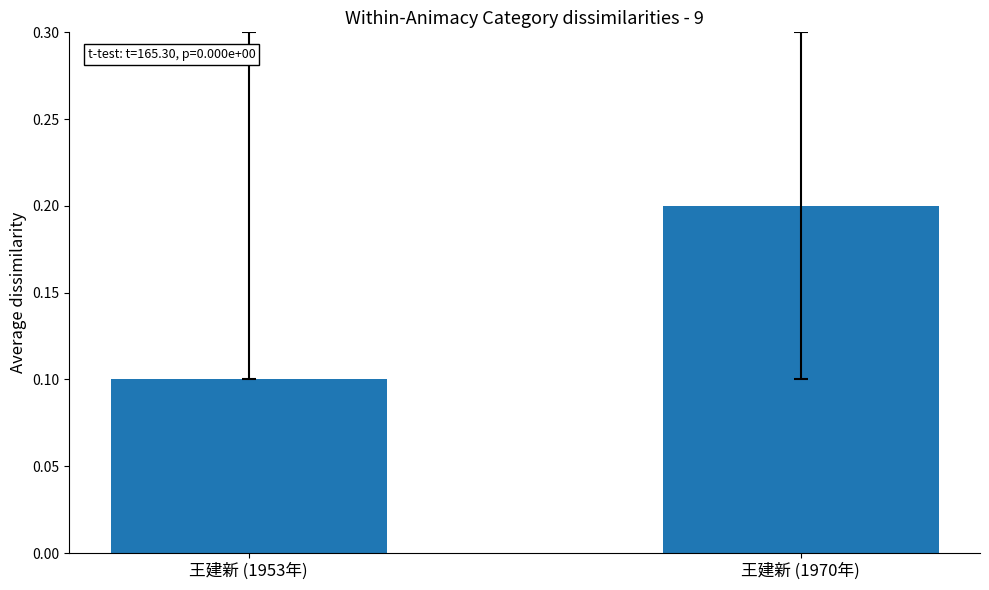

What is the value of the 2nd bar from the left?

0.2